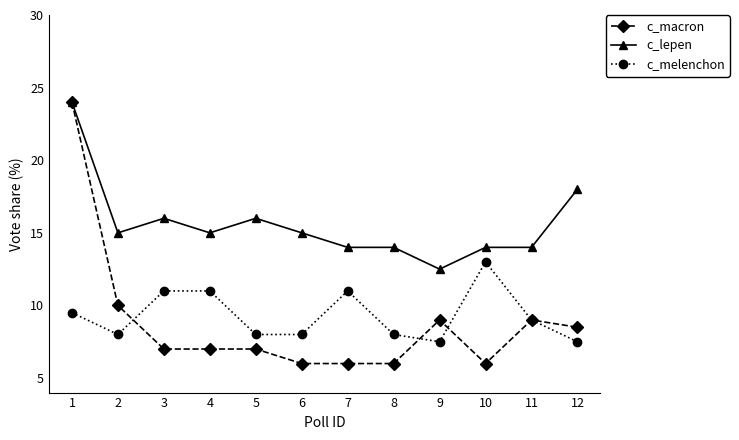

Count the number of categories in the chart.

12